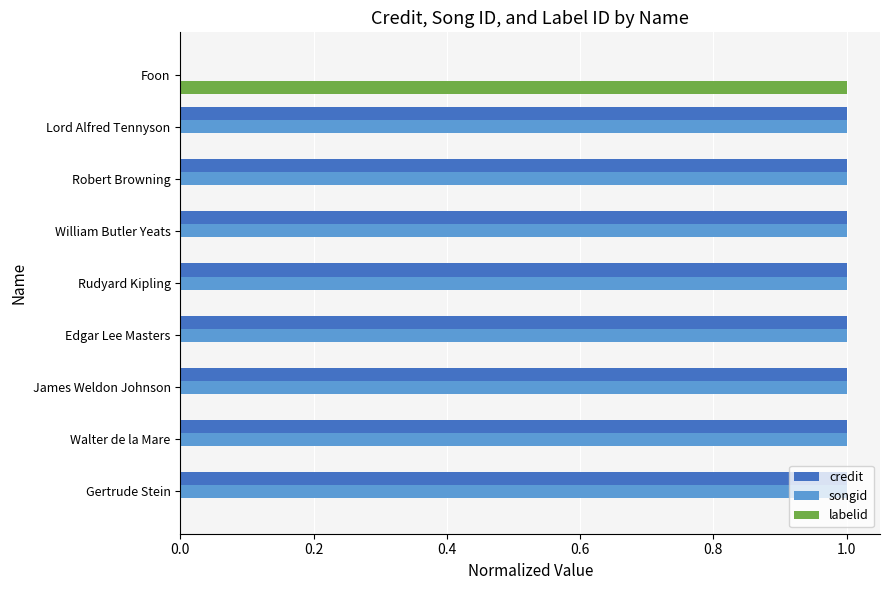

True or false: credit has a value of 1 at Robert Browning.

True